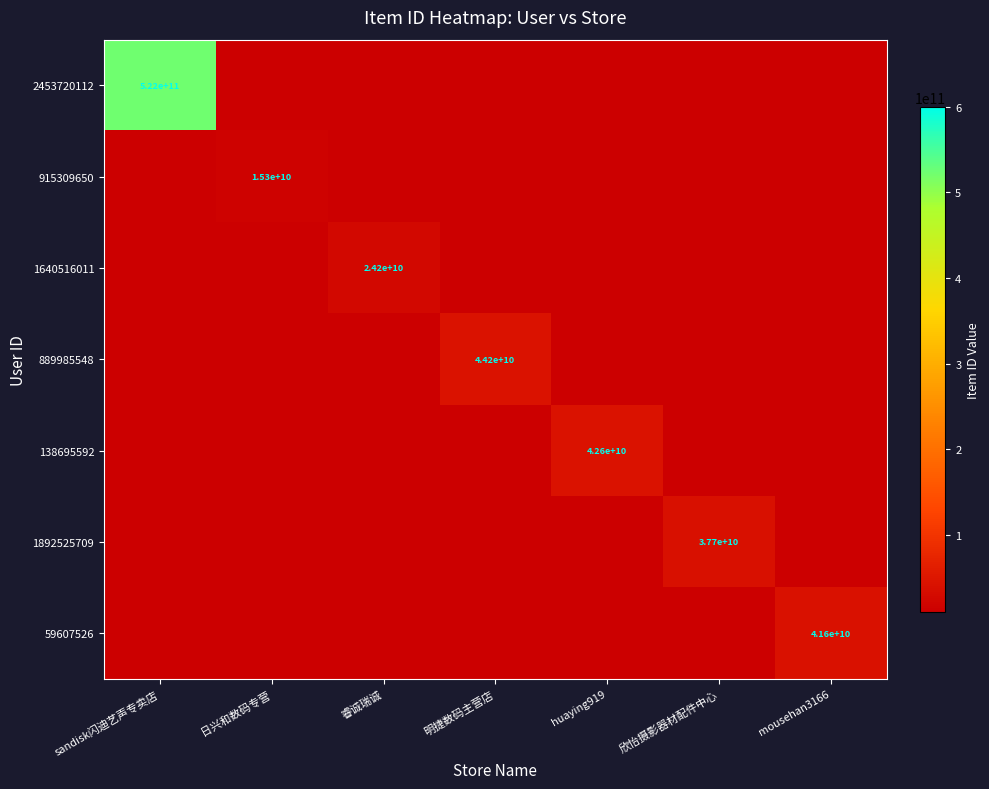

At how many categories does at least one series exceed 348869708771?

1